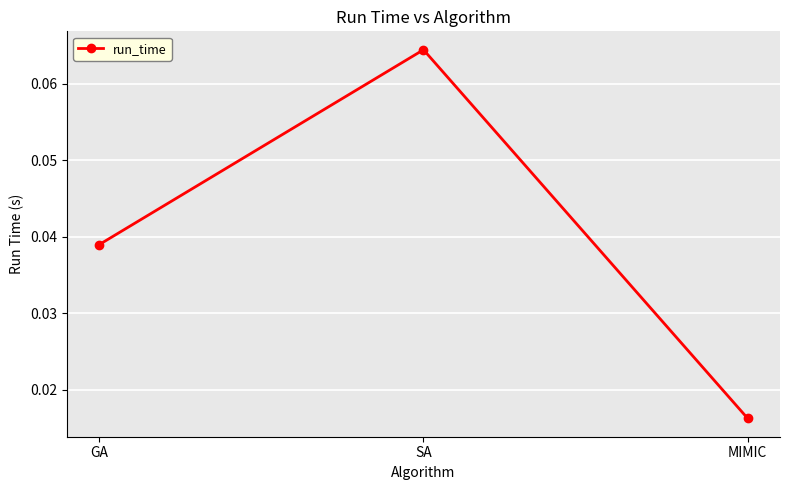

Is it true that the value at GA is 0.1?

False